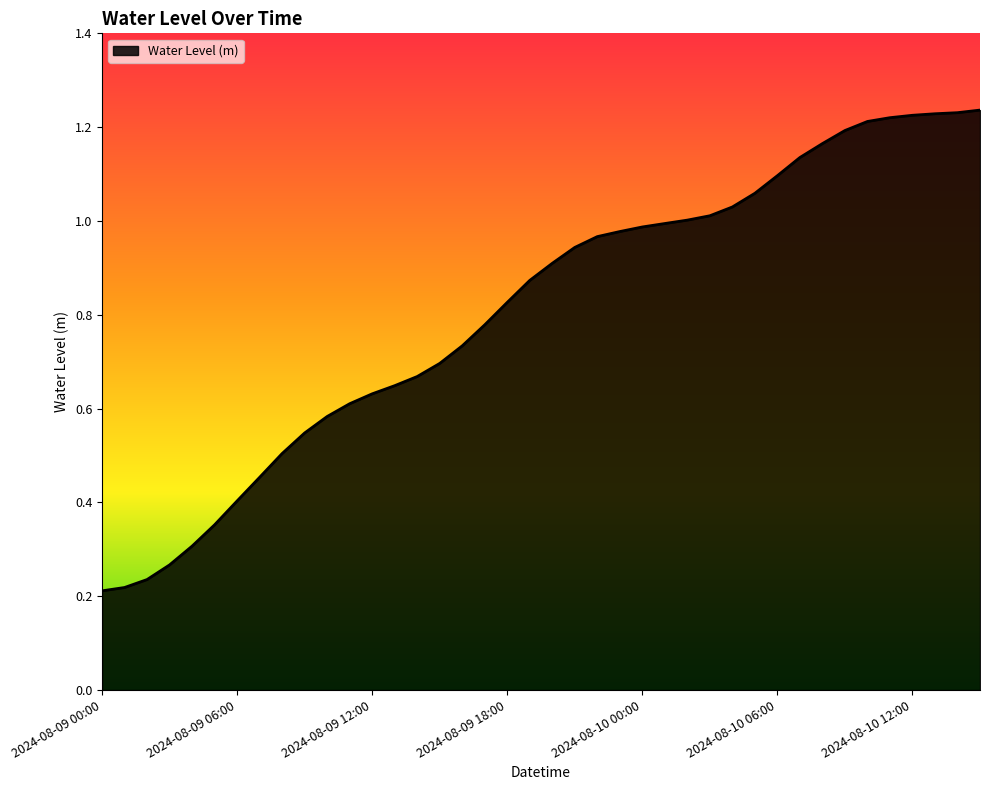

What is the smallest value displayed?

0.2